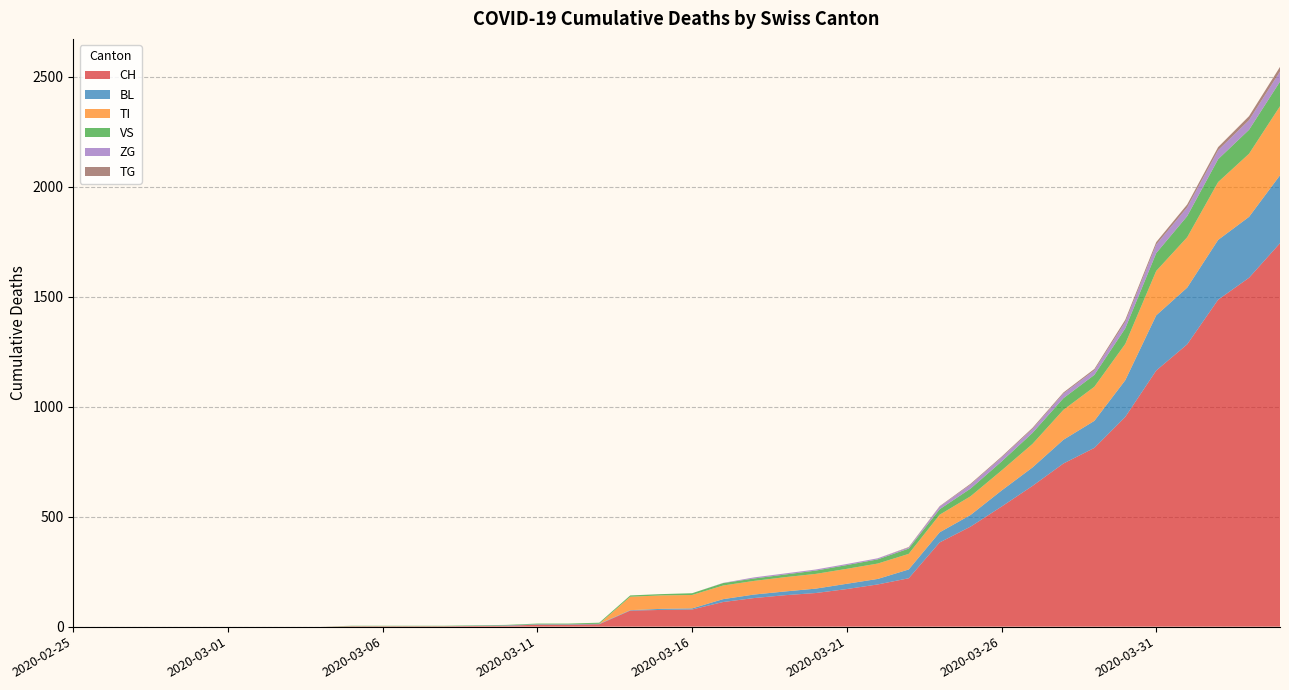

Reading left to right, transcribe all the data shown in this chart.

CH: 2020-02-25=0	2020-02-26=0	2020-02-27=0	2020-02-28=0	2020-02-29=0	2020-03-01=0	2020-03-02=0	2020-03-03=0	2020-03-04=0	2020-03-05=2	2020-03-06=2	2020-03-07=2	2020-03-08=2	2020-03-09=3	2020-03-10=4	2020-03-11=9	2020-03-12=9	2020-03-13=11	2020-03-14=73	2020-03-15=76	2020-03-16=78	2020-03-17=112	2020-03-18=130	2020-03-19=143	2020-03-20=153	2020-03-21=171	2020-03-22=192	2020-03-23=220	2020-03-24=383	2020-03-25=455	2020-03-26=546	2020-03-27=640	2020-03-28=742	2020-03-29=813	2020-03-30=954	2020-03-31=1165	2020-04-01=1284	2020-04-02=1487	2020-04-03=1587	2020-04-04=1744
BL: 2020-02-25=0	2020-02-26=0	2020-02-27=0	2020-02-28=0	2020-02-29=0	2020-03-01=0	2020-03-02=0	2020-03-03=0	2020-03-04=0	2020-03-05=0	2020-03-06=0	2020-03-07=0	2020-03-08=0	2020-03-09=1	2020-03-10=2	2020-03-11=2	2020-03-12=2	2020-03-13=2	2020-03-14=2	2020-03-15=5	2020-03-16=5	2020-03-17=13	2020-03-18=16	2020-03-19=17	2020-03-20=20	2020-03-21=24	2020-03-22=25	2020-03-23=40	2020-03-24=46	2020-03-25=53	2020-03-26=73	2020-03-27=84	2020-03-28=108	2020-03-29=123	2020-03-30=167	2020-03-31=251	2020-04-01=258	2020-04-02=272	2020-04-03=277	2020-04-04=309
TI: 2020-02-25=0	2020-02-26=0	2020-02-27=0	2020-02-28=0	2020-02-29=0	2020-03-01=0	2020-03-02=0	2020-03-03=0	2020-03-04=0	2020-03-05=0	2020-03-06=0	2020-03-07=0	2020-03-08=0	2020-03-09=0	2020-03-10=0	2020-03-11=0	2020-03-12=0	2020-03-13=0	2020-03-14=61	2020-03-15=61	2020-03-16=61	2020-03-17=62	2020-03-18=62	2020-03-19=65	2020-03-20=67	2020-03-21=68	2020-03-22=70	2020-03-23=71	2020-03-24=80	2020-03-25=85	2020-03-26=91	2020-03-27=107	2020-03-28=136	2020-03-29=155	2020-03-30=165	2020-03-31=202	2020-04-01=229	2020-04-02=263	2020-04-03=287	2020-04-04=314
VS: 2020-02-25=0	2020-02-26=0	2020-02-27=0	2020-02-28=0	2020-02-29=0	2020-03-01=0	2020-03-02=0	2020-03-03=0	2020-03-04=0	2020-03-05=2	2020-03-06=2	2020-03-07=2	2020-03-08=2	2020-03-09=2	2020-03-10=2	2020-03-11=3	2020-03-12=3	2020-03-13=5	2020-03-14=6	2020-03-15=6	2020-03-16=8	2020-03-17=11	2020-03-18=11	2020-03-19=12	2020-03-20=15	2020-03-21=17	2020-03-22=19	2020-03-23=24	2020-03-24=25	2020-03-25=35	2020-03-26=41	2020-03-27=50	2020-03-28=53	2020-03-29=54	2020-03-30=71	2020-03-31=81	2020-04-01=96	2020-04-02=104	2020-04-03=109	2020-04-04=112
ZG: 2020-02-25=0	2020-02-26=0	2020-02-27=0	2020-02-28=0	2020-02-29=0	2020-03-01=0	2020-03-02=0	2020-03-03=0	2020-03-04=0	2020-03-05=0	2020-03-06=0	2020-03-07=0	2020-03-08=0	2020-03-09=0	2020-03-10=0	2020-03-11=0	2020-03-12=0	2020-03-13=0	2020-03-14=0	2020-03-15=0	2020-03-16=0	2020-03-17=1	2020-03-18=5	2020-03-19=5	2020-03-20=5	2020-03-21=5	2020-03-22=5	2020-03-23=5	2020-03-24=12	2020-03-25=18	2020-03-26=18	2020-03-27=18	2020-03-28=21	2020-03-29=21	2020-03-30=29	2020-03-31=39	2020-04-01=40	2020-04-02=41	2020-04-03=44	2020-04-04=46
TG: 2020-02-25=0	2020-02-26=0	2020-02-27=0	2020-02-28=0	2020-02-29=0	2020-03-01=0	2020-03-02=0	2020-03-03=0	2020-03-04=0	2020-03-05=0	2020-03-06=0	2020-03-07=0	2020-03-08=0	2020-03-09=0	2020-03-10=0	2020-03-11=0	2020-03-12=0	2020-03-13=0	2020-03-14=0	2020-03-15=0	2020-03-16=0	2020-03-17=0	2020-03-18=0	2020-03-19=0	2020-03-20=0	2020-03-21=0	2020-03-22=0	2020-03-23=2	2020-03-24=2	2020-03-25=4	2020-03-26=4	2020-03-27=5	2020-03-28=5	2020-03-29=6	2020-03-30=10	2020-03-31=11	2020-04-01=13	2020-04-02=14	2020-04-03=18	2020-04-04=21